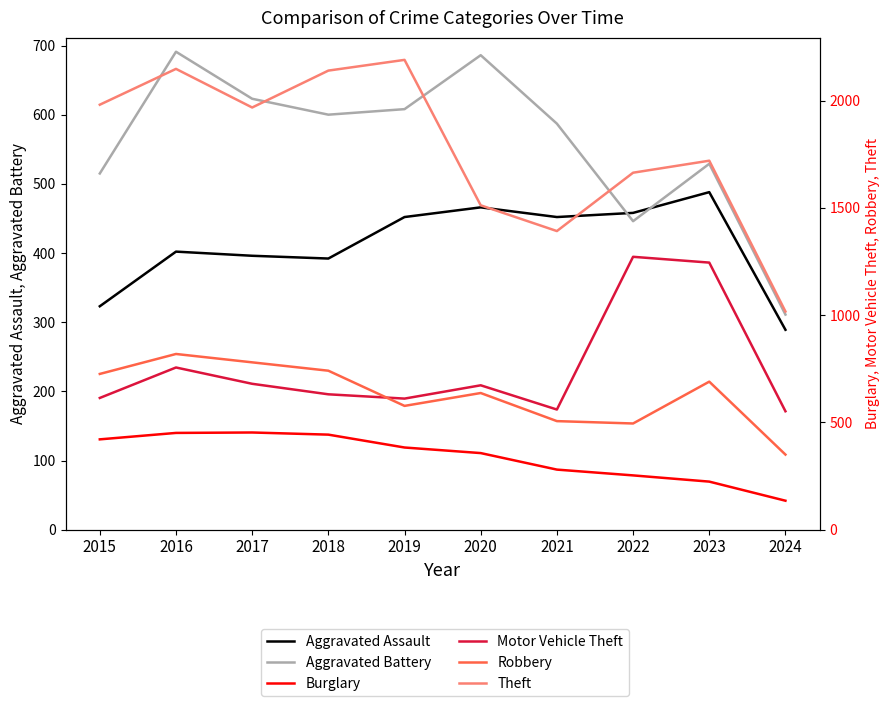

Which category has the lowest value in the Burglary series?

2024